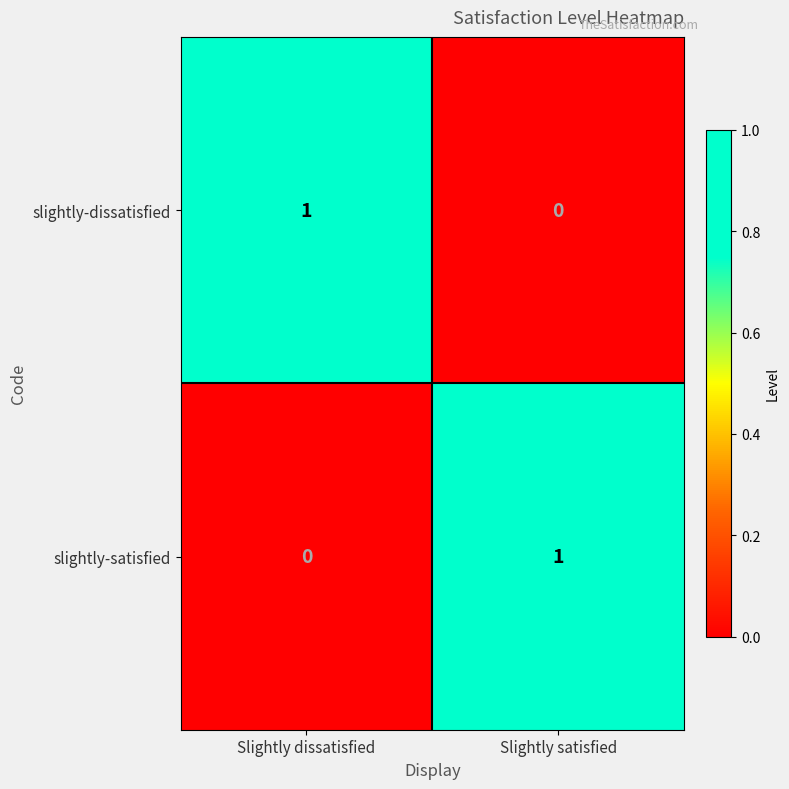

What is the maximum value shown in the chart?

1